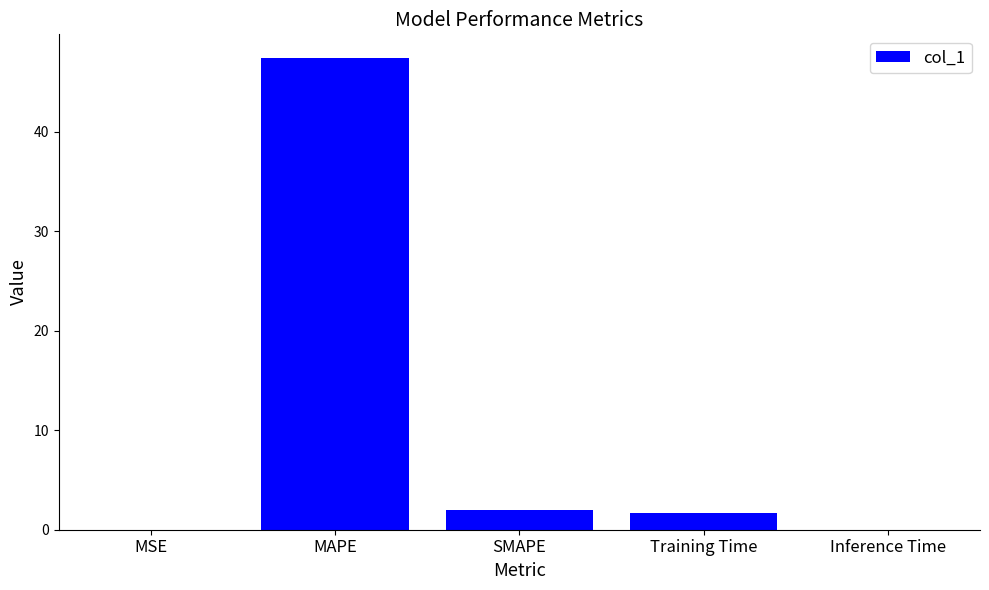

What is the sum of the values at MAPE and SMAPE?

49.4